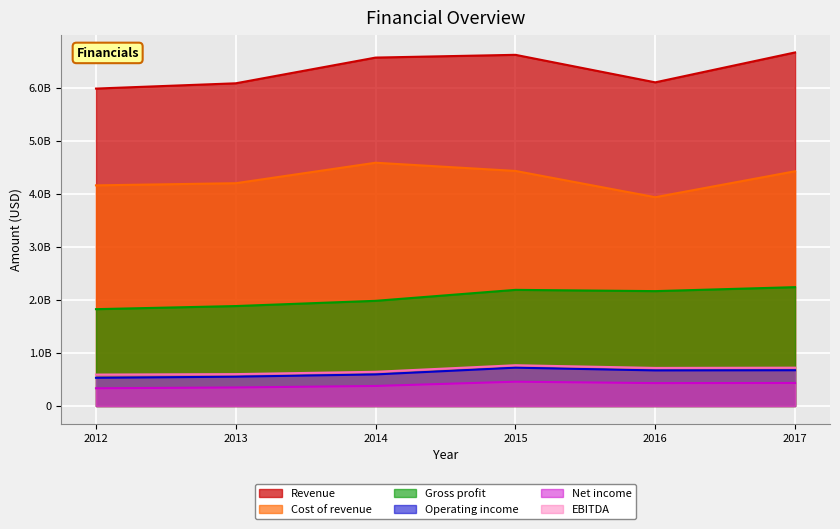

Between 2013 and 2014, which series saw the biggest shift?

Revenue